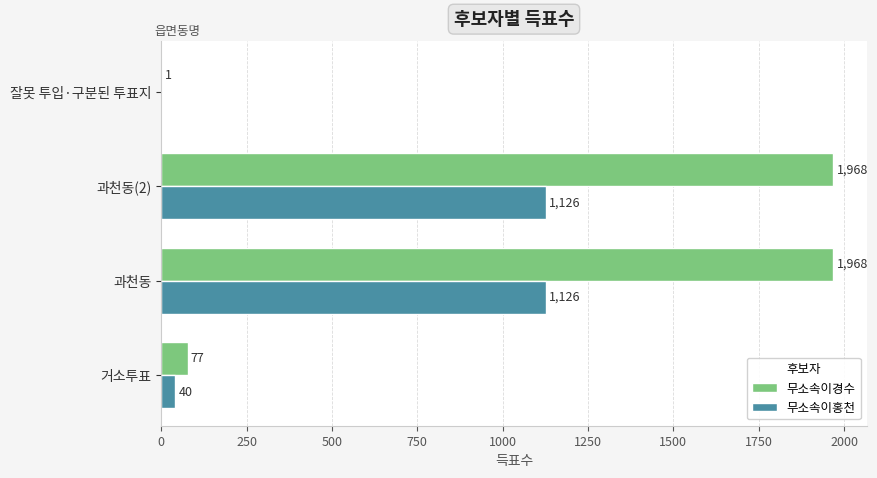

Between 거소투표 and 과천동(2), which series saw the biggest shift?

무소속이경수